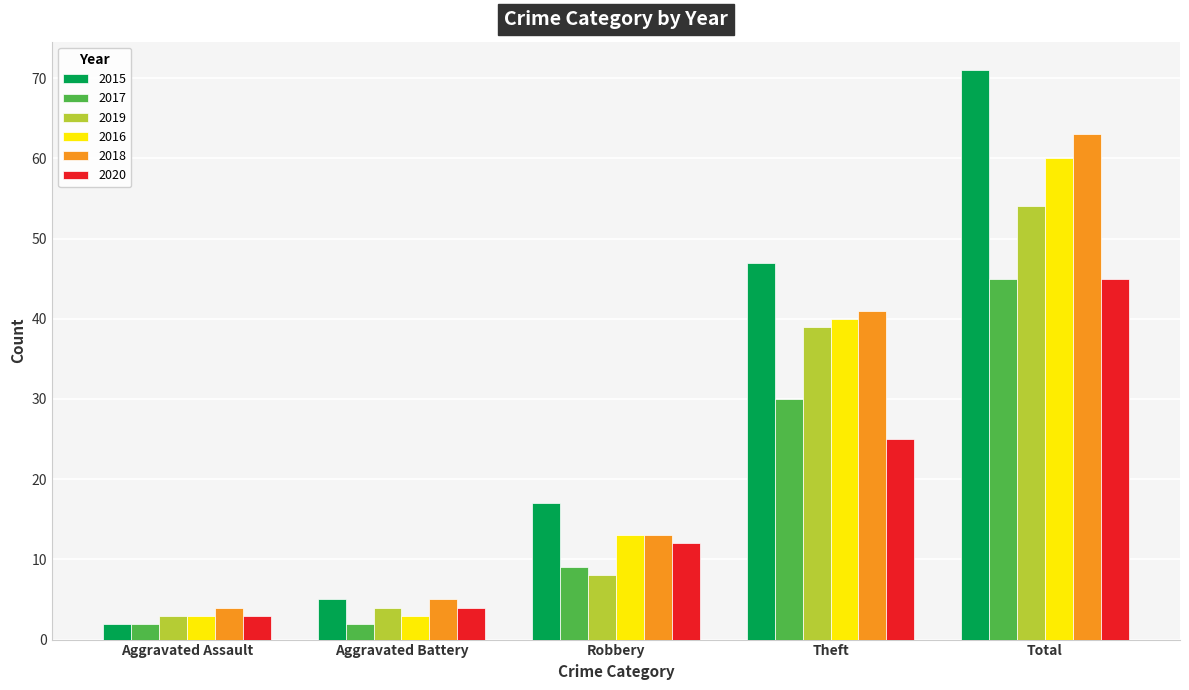

What is the minimum value shown in the chart?

2